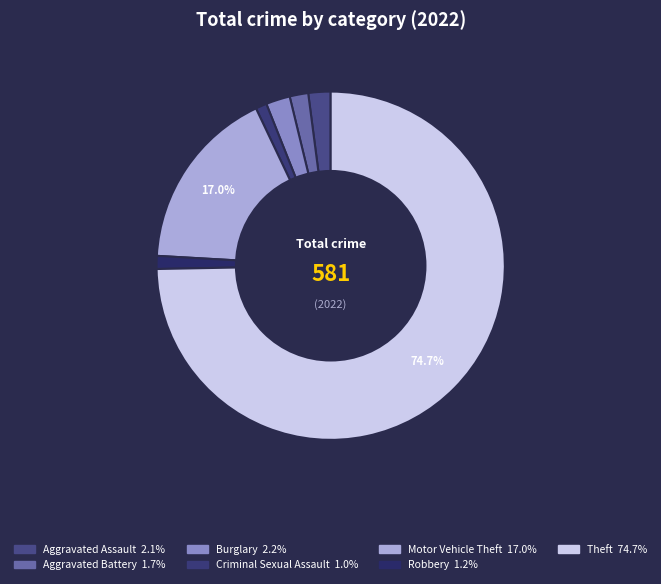

What is the change in value from Criminal Sexual Assault to Motor Vehicle Theft?

+93